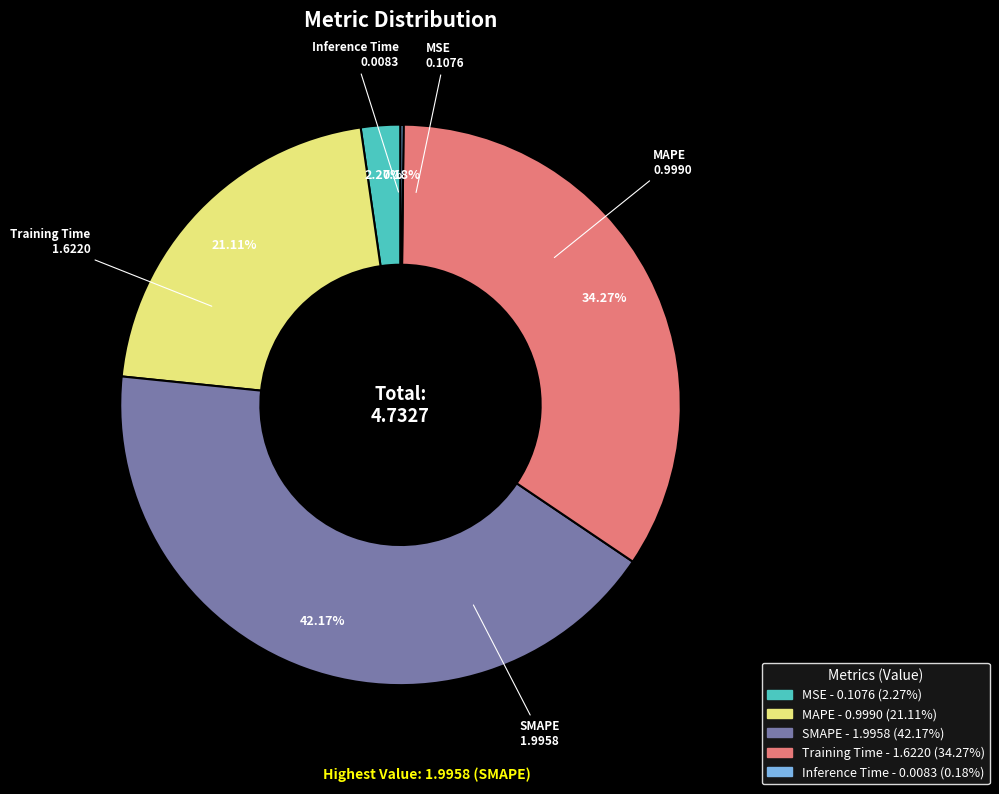

Which category has the biggest portion of the pie?

SMAPE